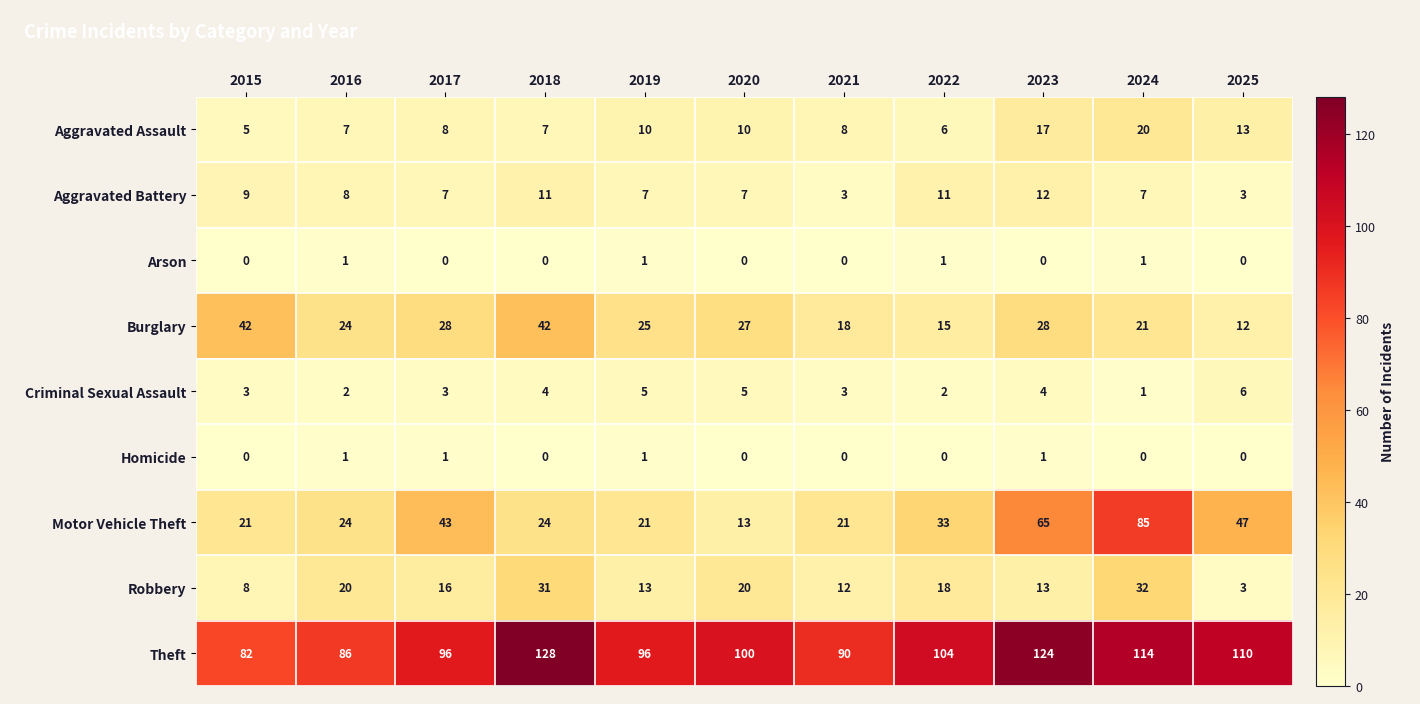

At which label does Robbery reach its peak?

2024